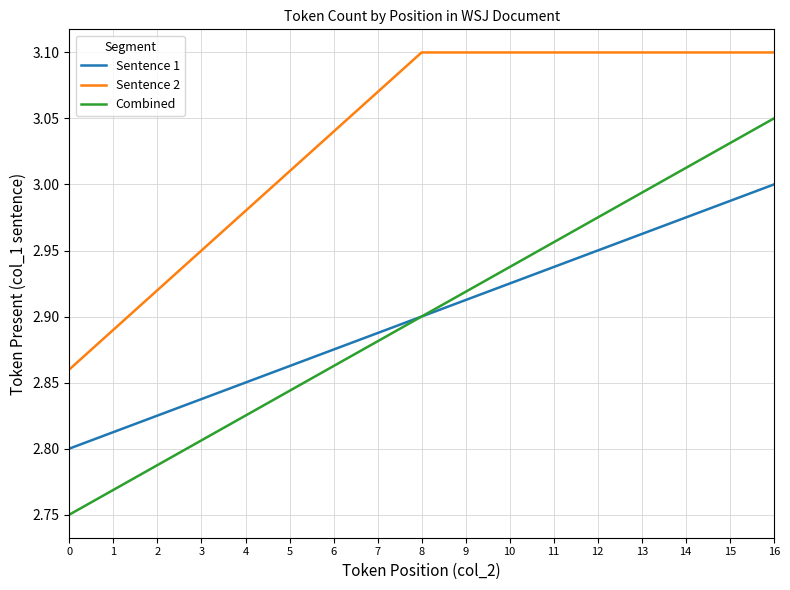

What is the spread (max minus min) of values at 4?

0.2